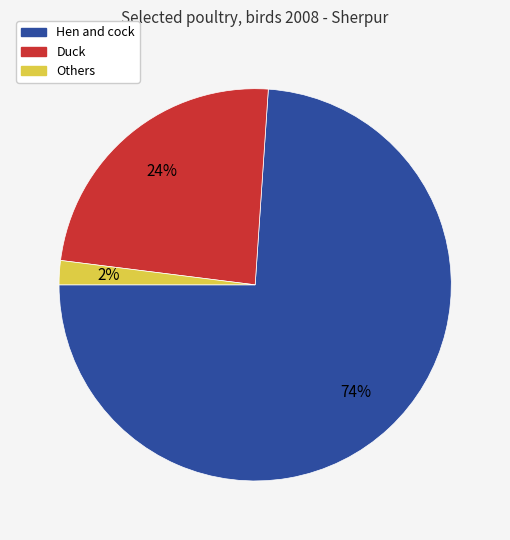

Does Duck represent more than half of the total?

No